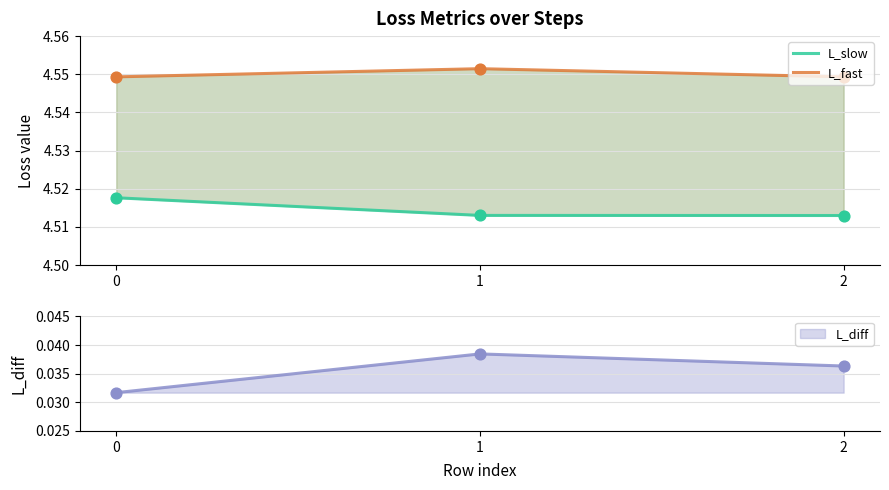

What is the total value across all series at 1?

9.1